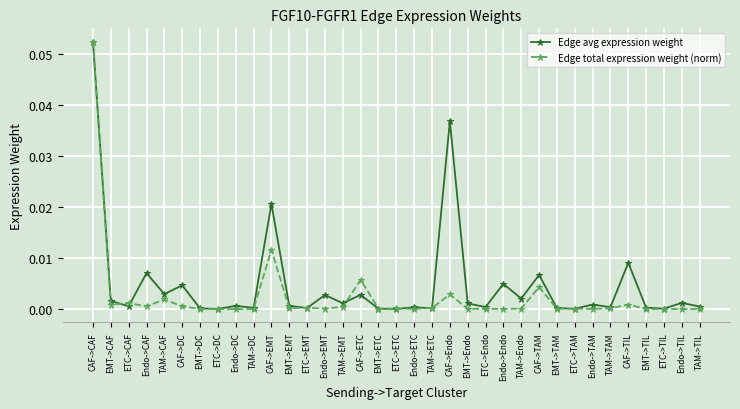

At which category does Edge avg expression weight reach its first local peak?

Endo->CAF